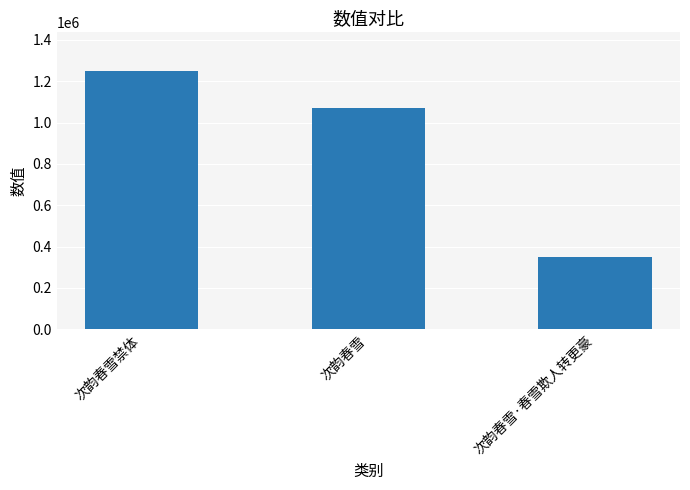

At which category does the chart reach its minimum across all series?

次韵春雪·春雪欺人转更豪